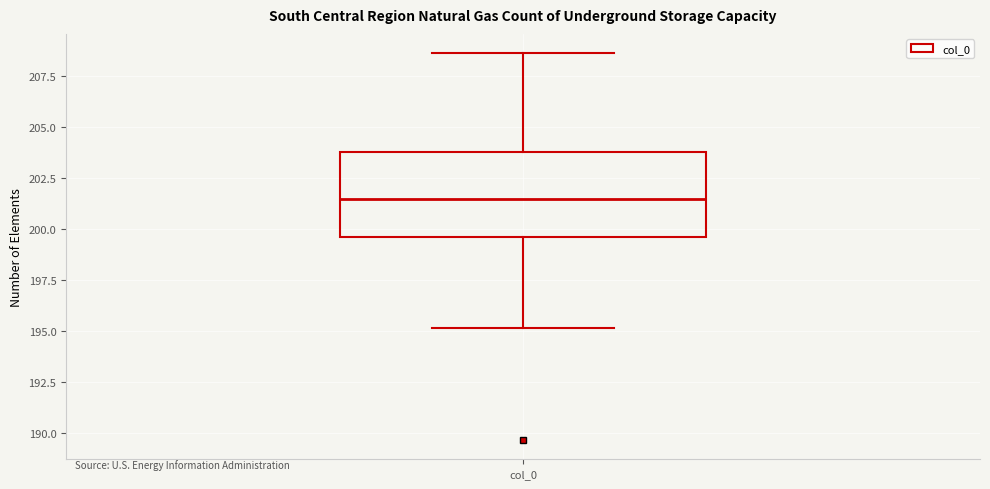

Where is the upper edge of the box for col_0 on the y-axis? The values are not printed on the chart, so give them approximately, as read against the axis.

204.0